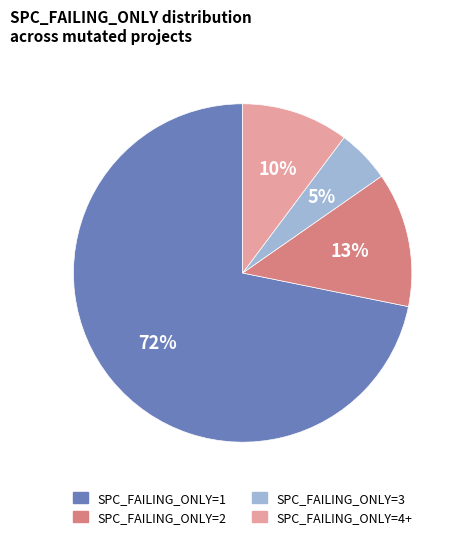

What is the smallest slice in the pie chart?

SPC_FAILING_ONLY=3